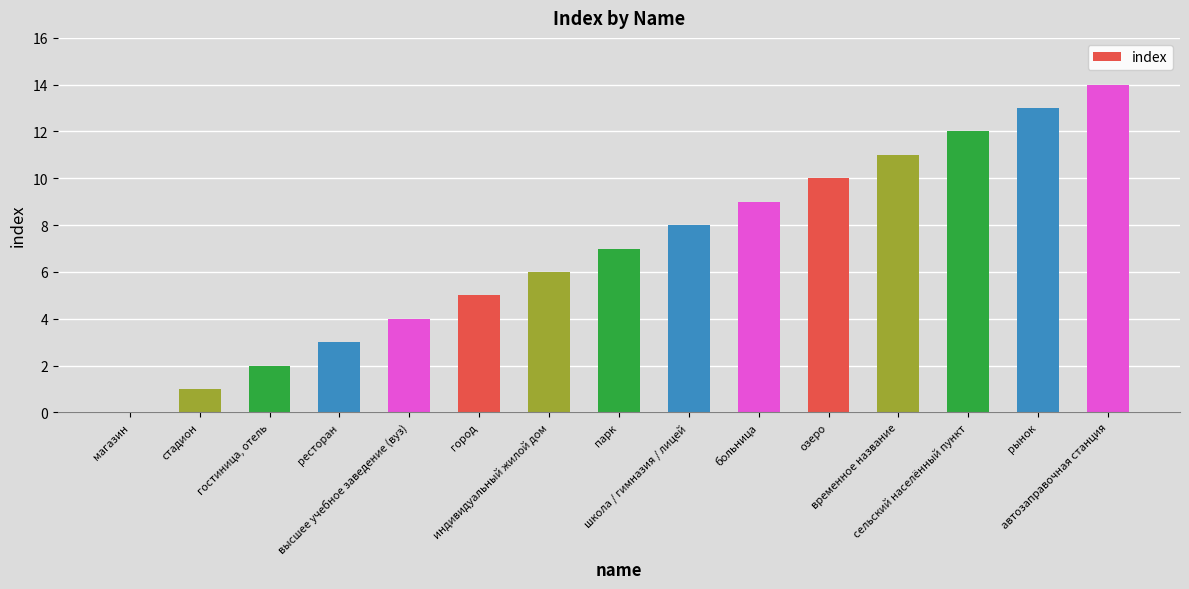

What is the sum of the values at временное название and стадион?

12